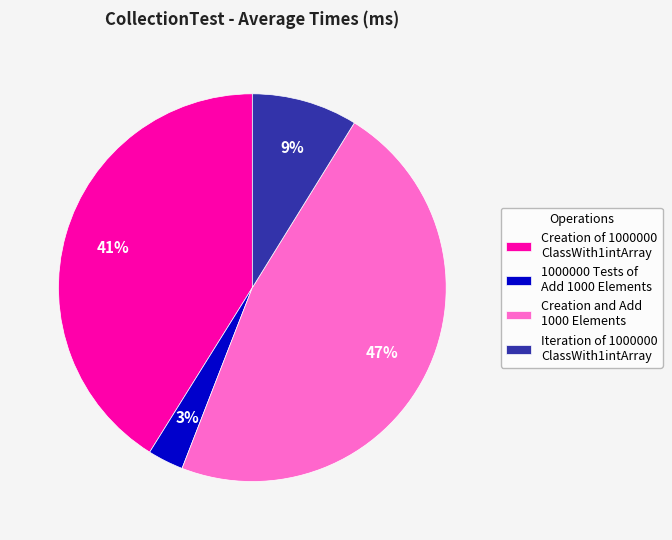

How many slices are in this pie chart?

4